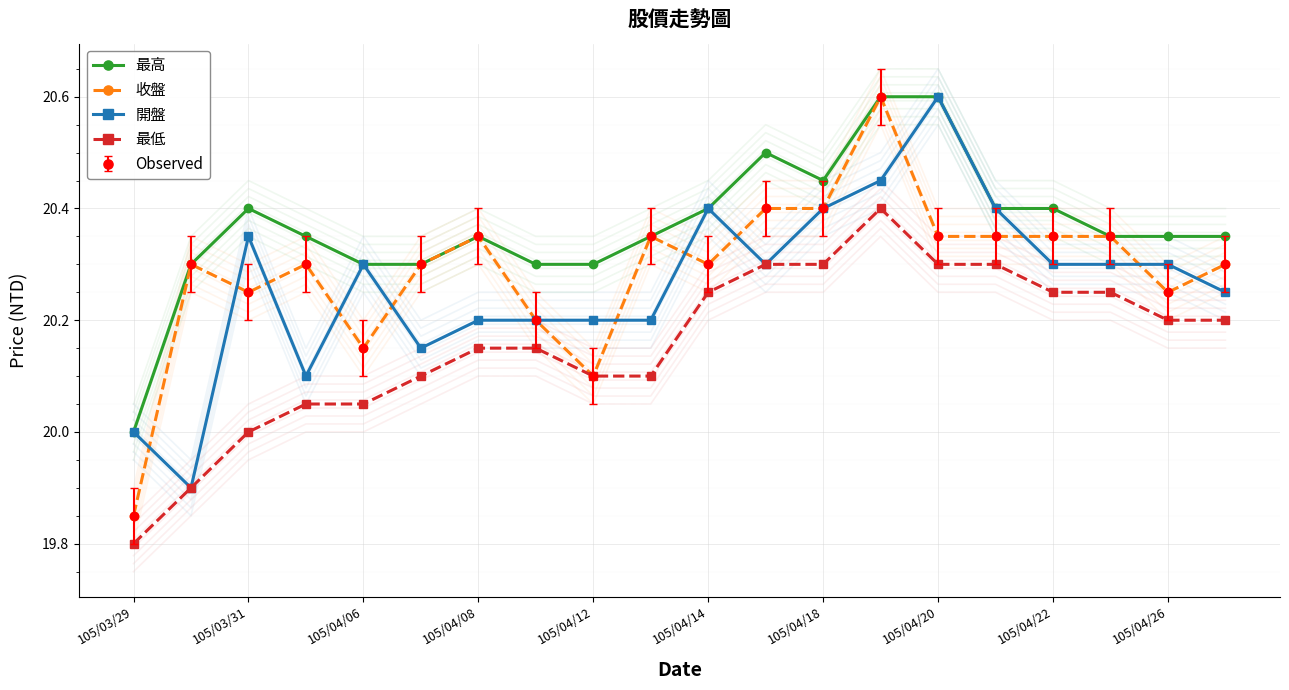

How many lines are shown in the chart?

4